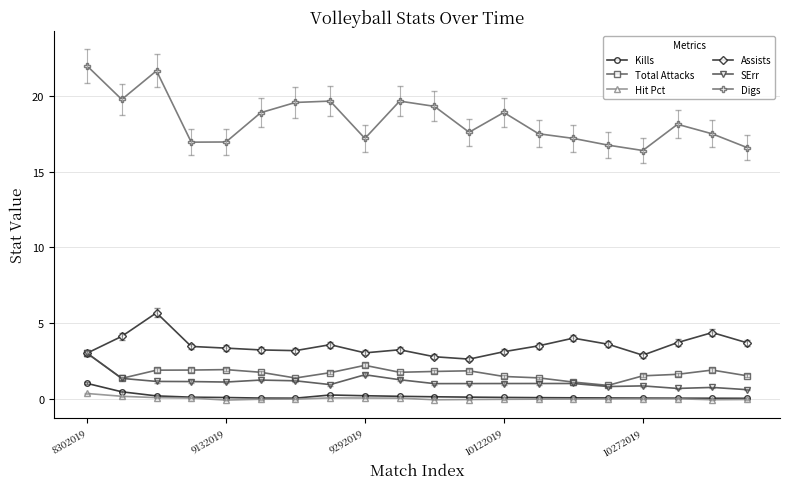

What is the maximum value for Hit Pct?

0.3